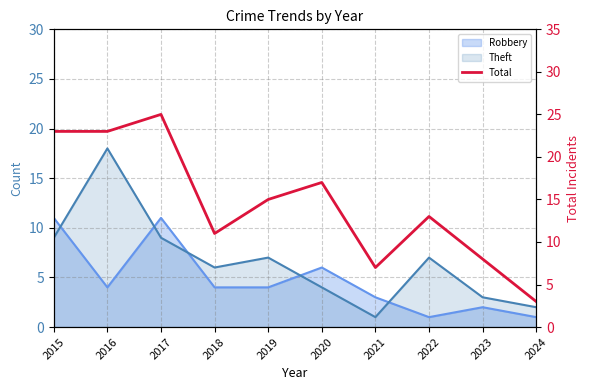

At which category does the data reach its first local peak?

2017